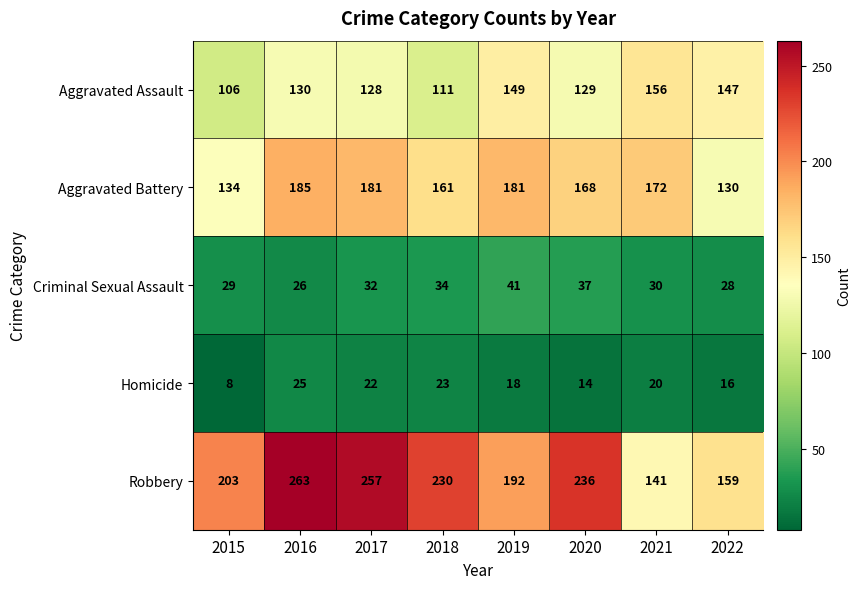

Which category has the lowest value across all series?

2015